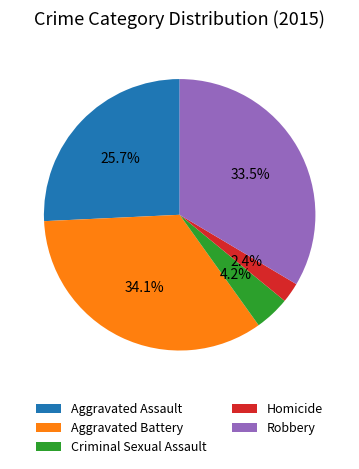

Is Criminal Sexual Assault the majority of the pie?

No